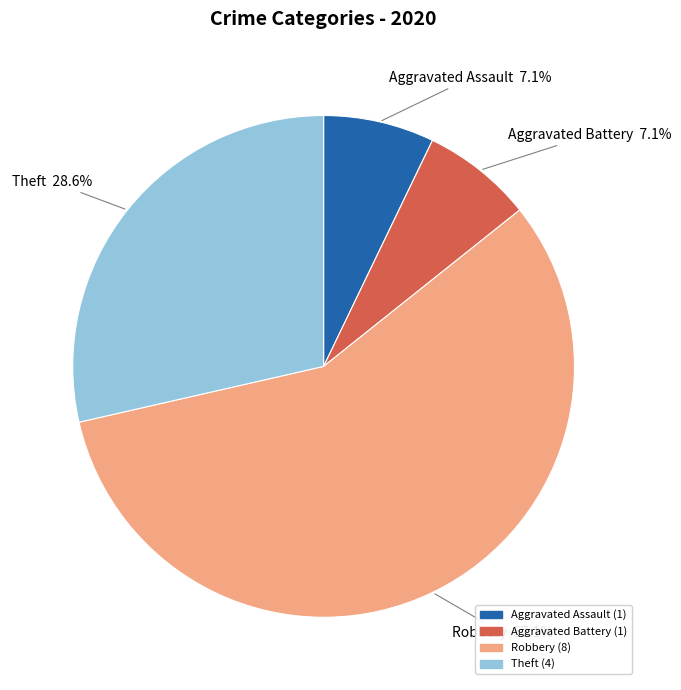

To the nearest percent, what percentage of the pie is Robbery?

57%